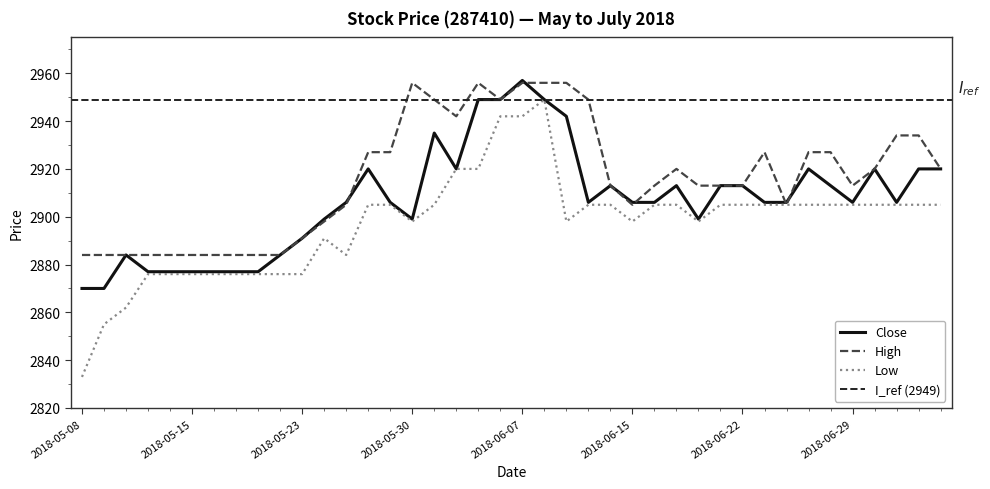

What is the label of the 21st point from the left?

2018-06-07